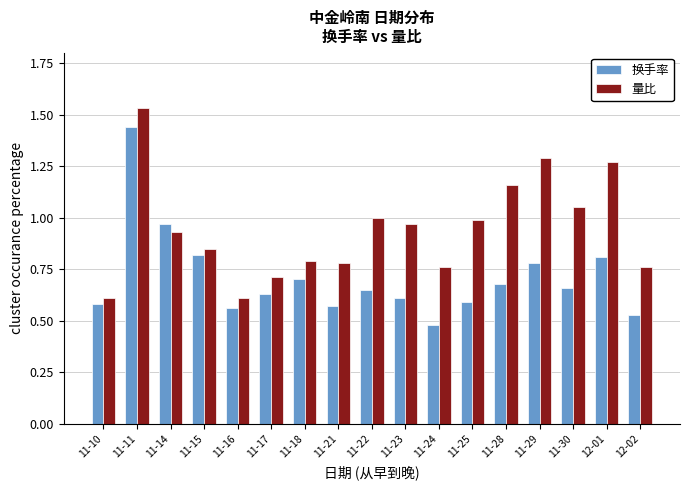

At which label is 换手率 closest to 0?

11-24